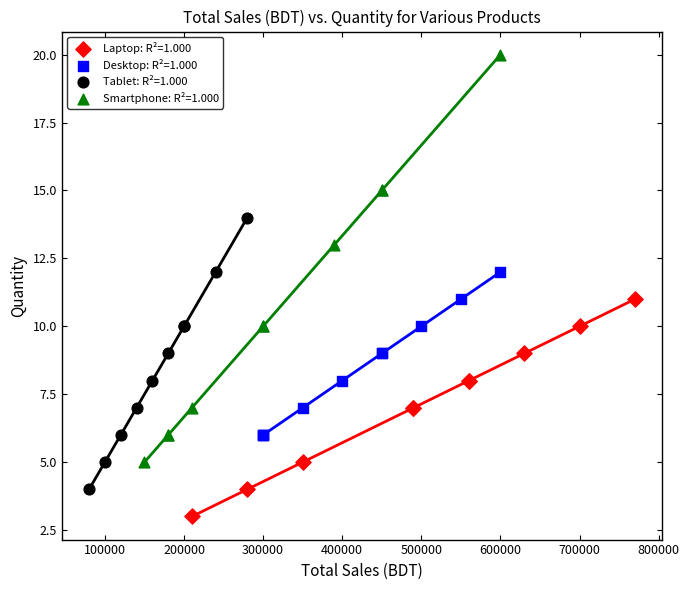

What are all the series names shown in the legend?

Laptop: R²=1.000, Desktop: R²=1.000, Tablet: R²=1.000, Smartphone: R²=1.000